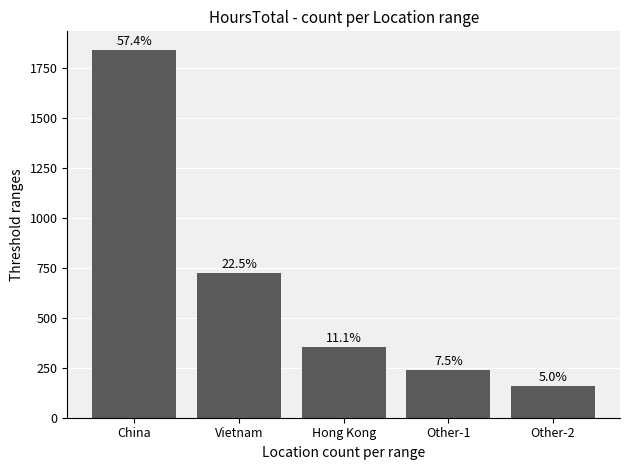

What is the value of the 3rd bar from the left?

356